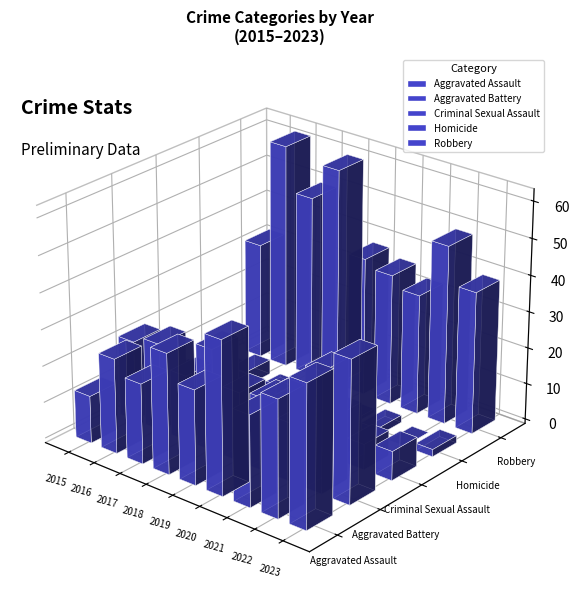

What is the value of the Homicide bar at the 3rd from the left?

1